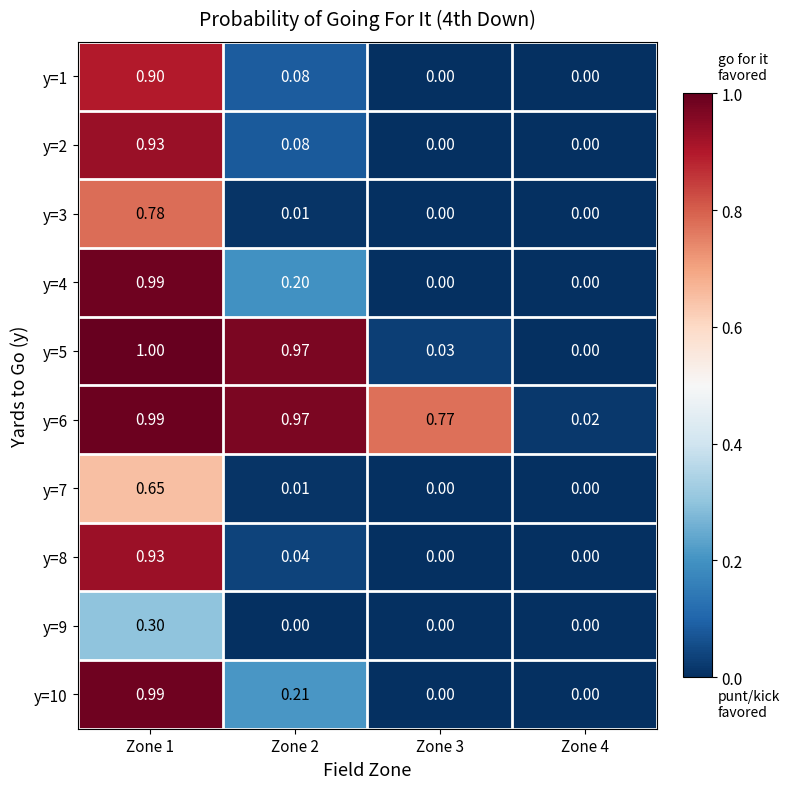

Is the value of y=9 at Zone 4 greater than the value of y=5 at Zone 3?

No